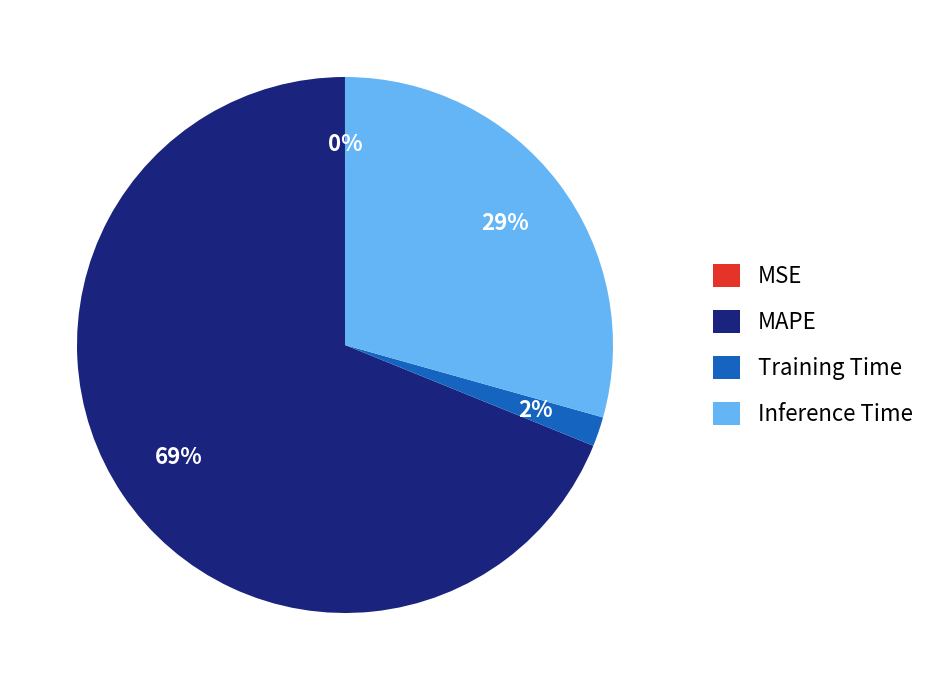

What is the largest slice in the pie chart?

MAPE